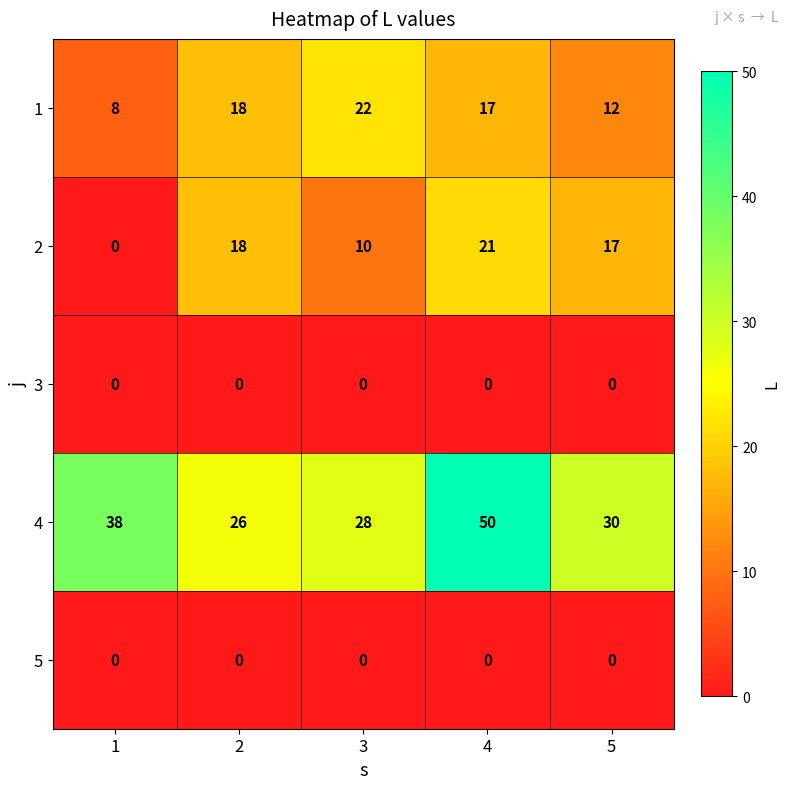

What is the difference between the highest and lowest values at 2?

26